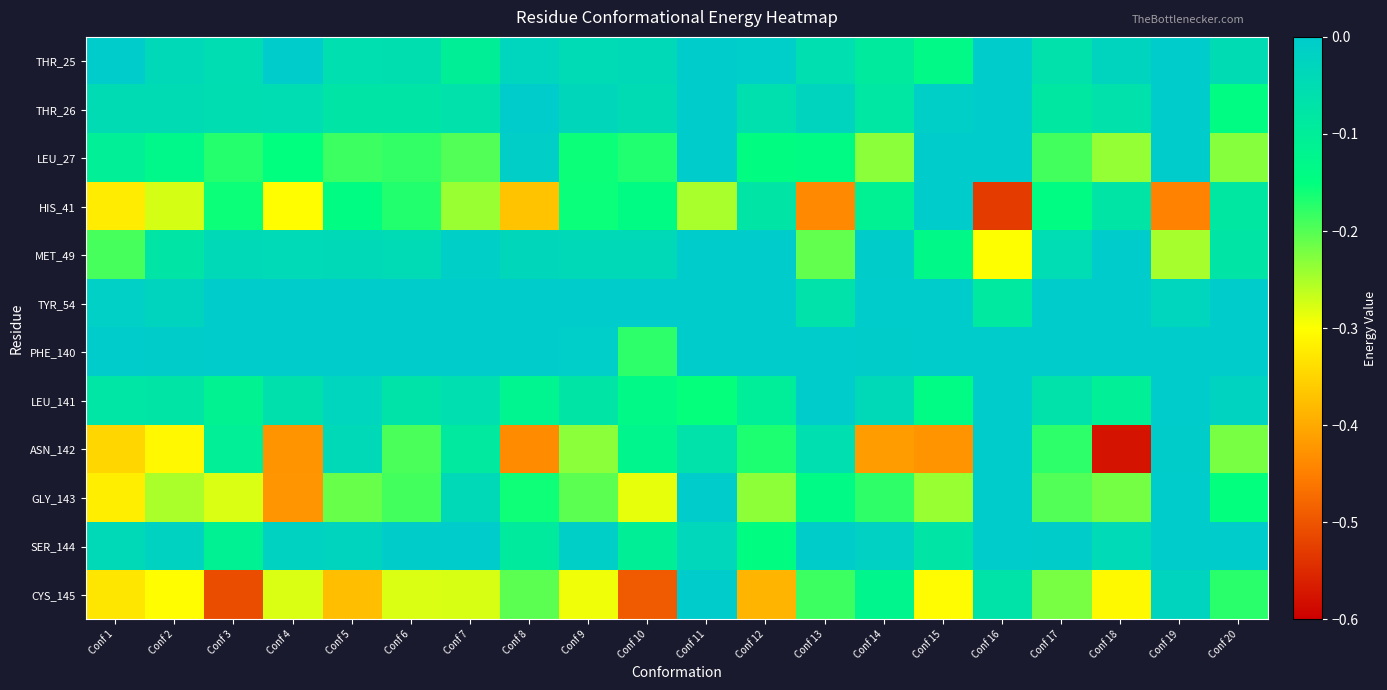

Reading left to right, list all the values displayed in this chart.

THR_25: Conf 1=-0.0	Conf 2=-0.0	Conf 3=-0.1	Conf 4=0.0	Conf 5=-0.1	Conf 6=-0.1	Conf 7=-0.1	Conf 8=-0.0	Conf 9=-0.0	Conf 10=-0.0	Conf 11=0.0	Conf 12=-0.0	Conf 13=-0.1	Conf 14=-0.1	Conf 15=-0.1	Conf 16=0.0	Conf 17=-0.1	Conf 18=-0.0	Conf 19=0.0	Conf 20=-0.0
THR_26: Conf 1=-0.0	Conf 2=-0.0	Conf 3=-0.1	Conf 4=-0.1	Conf 5=-0.1	Conf 6=-0.1	Conf 7=-0.1	Conf 8=0.0	Conf 9=-0.0	Conf 10=-0.0	Conf 11=0.0	Conf 12=-0.1	Conf 13=-0.0	Conf 14=-0.1	Conf 15=-0.0	Conf 16=0.0	Conf 17=-0.1	Conf 18=-0.1	Conf 19=0.0	Conf 20=-0.1
LEU_27: Conf 1=-0.1	Conf 2=-0.1	Conf 3=-0.2	Conf 4=-0.1	Conf 5=-0.2	Conf 6=-0.2	Conf 7=-0.2	Conf 8=-0.0	Conf 9=-0.2	Conf 10=-0.2	Conf 11=0.0	Conf 12=-0.1	Conf 13=-0.1	Conf 14=-0.2	Conf 15=0.0	Conf 16=0.0	Conf 17=-0.2	Conf 18=-0.2	Conf 19=0.0	Conf 20=-0.2
HIS_41: Conf 1=-0.3	Conf 2=-0.3	Conf 3=-0.2	Conf 4=-0.3	Conf 5=-0.1	Conf 6=-0.2	Conf 7=-0.2	Conf 8=-0.4	Conf 9=-0.2	Conf 10=-0.1	Conf 11=-0.2	Conf 12=-0.1	Conf 13=-0.4	Conf 14=-0.1	Conf 15=-0.0	Conf 16=-0.5	Conf 17=-0.1	Conf 18=-0.1	Conf 19=-0.4	Conf 20=-0.1
MET_49: Conf 1=-0.2	Conf 2=-0.1	Conf 3=-0.0	Conf 4=-0.0	Conf 5=-0.0	Conf 6=-0.0	Conf 7=-0.0	Conf 8=-0.0	Conf 9=-0.0	Conf 10=-0.0	Conf 11=-0.0	Conf 12=-0.0	Conf 13=-0.2	Conf 14=-0.0	Conf 15=-0.1	Conf 16=-0.3	Conf 17=-0.0	Conf 18=0.0	Conf 19=-0.2	Conf 20=-0.1
TYR_54: Conf 1=-0.0	Conf 2=-0.0	Conf 3=0.0	Conf 4=-0.0	Conf 5=0.0	Conf 6=0.0	Conf 7=0.0	Conf 8=0.0	Conf 9=0.0	Conf 10=0.0	Conf 11=-0.0	Conf 12=0.0	Conf 13=-0.1	Conf 14=0.0	Conf 15=0.0	Conf 16=-0.1	Conf 17=0.0	Conf 18=0.0	Conf 19=-0.0	Conf 20=0.0
PHE_140: Conf 1=0.0	Conf 2=-0.0	Conf 3=0.0	Conf 4=0.0	Conf 5=0.0	Conf 6=0.0	Conf 7=-0.0	Conf 8=0.0	Conf 9=-0.0	Conf 10=-0.2	Conf 11=-0.0	Conf 12=0.0	Conf 13=0.0	Conf 14=-0.0	Conf 15=0.0	Conf 16=0.0	Conf 17=0.0	Conf 18=0.0	Conf 19=0.0	Conf 20=0.0
LEU_141: Conf 1=-0.1	Conf 2=-0.1	Conf 3=-0.1	Conf 4=-0.1	Conf 5=-0.0	Conf 6=-0.1	Conf 7=-0.1	Conf 8=-0.1	Conf 9=-0.1	Conf 10=-0.1	Conf 11=-0.2	Conf 12=-0.1	Conf 13=0.0	Conf 14=-0.0	Conf 15=-0.1	Conf 16=0.0	Conf 17=-0.1	Conf 18=-0.1	Conf 19=0.0	Conf 20=-0.0
ASN_142: Conf 1=-0.3	Conf 2=-0.3	Conf 3=-0.1	Conf 4=-0.4	Conf 5=-0.0	Conf 6=-0.2	Conf 7=-0.1	Conf 8=-0.4	Conf 9=-0.2	Conf 10=-0.1	Conf 11=-0.1	Conf 12=-0.2	Conf 13=-0.1	Conf 14=-0.4	Conf 15=-0.4	Conf 16=0.0	Conf 17=-0.2	Conf 18=-0.6	Conf 19=-0.0	Conf 20=-0.2
GLY_143: Conf 1=-0.3	Conf 2=-0.2	Conf 3=-0.3	Conf 4=-0.4	Conf 5=-0.2	Conf 6=-0.2	Conf 7=-0.0	Conf 8=-0.2	Conf 9=-0.2	Conf 10=-0.3	Conf 11=0.0	Conf 12=-0.2	Conf 13=-0.1	Conf 14=-0.2	Conf 15=-0.2	Conf 16=0.0	Conf 17=-0.2	Conf 18=-0.2	Conf 19=0.0	Conf 20=-0.2
SER_144: Conf 1=-0.0	Conf 2=-0.0	Conf 3=-0.1	Conf 4=-0.0	Conf 5=-0.0	Conf 6=-0.0	Conf 7=-0.0	Conf 8=-0.1	Conf 9=-0.0	Conf 10=-0.1	Conf 11=-0.0	Conf 12=-0.1	Conf 13=-0.0	Conf 14=-0.0	Conf 15=-0.1	Conf 16=0.0	Conf 17=-0.0	Conf 18=-0.0	Conf 19=0.0	Conf 20=-0.0
CYS_145: Conf 1=-0.3	Conf 2=-0.3	Conf 3=-0.5	Conf 4=-0.3	Conf 5=-0.4	Conf 6=-0.3	Conf 7=-0.3	Conf 8=-0.2	Conf 9=-0.3	Conf 10=-0.5	Conf 11=-0.0	Conf 12=-0.4	Conf 13=-0.2	Conf 14=-0.1	Conf 15=-0.3	Conf 16=-0.1	Conf 17=-0.2	Conf 18=-0.3	Conf 19=-0.0	Conf 20=-0.2